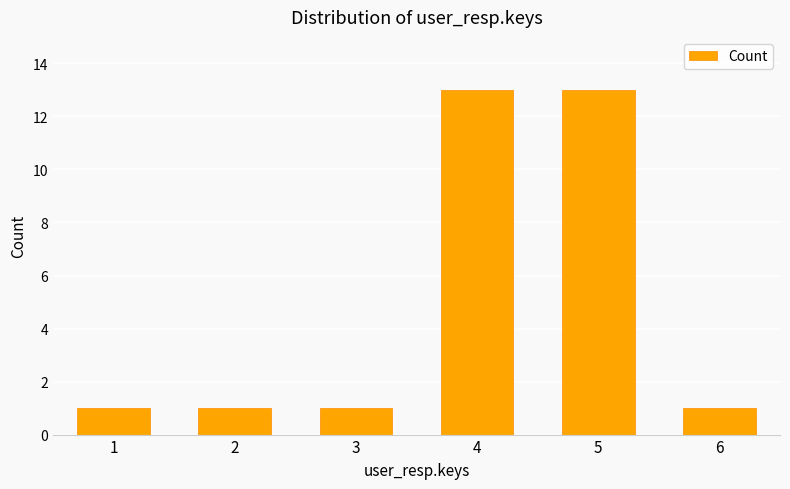

What is the greatest value displayed?

13